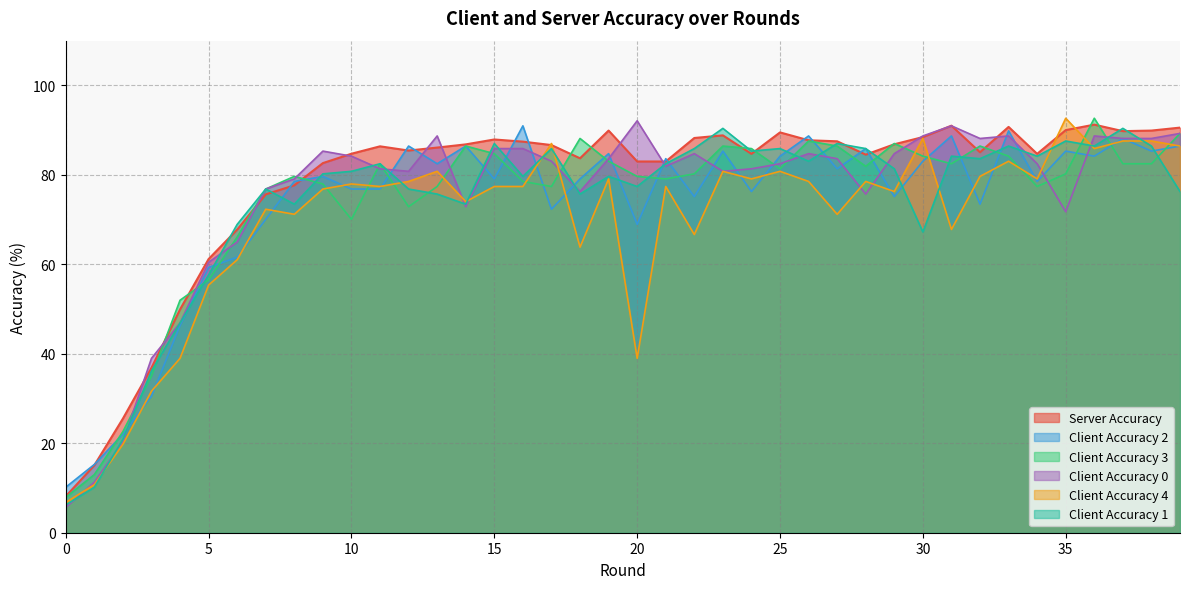

How many intersections are there between server_accuracy and client_accuracy_0?

12